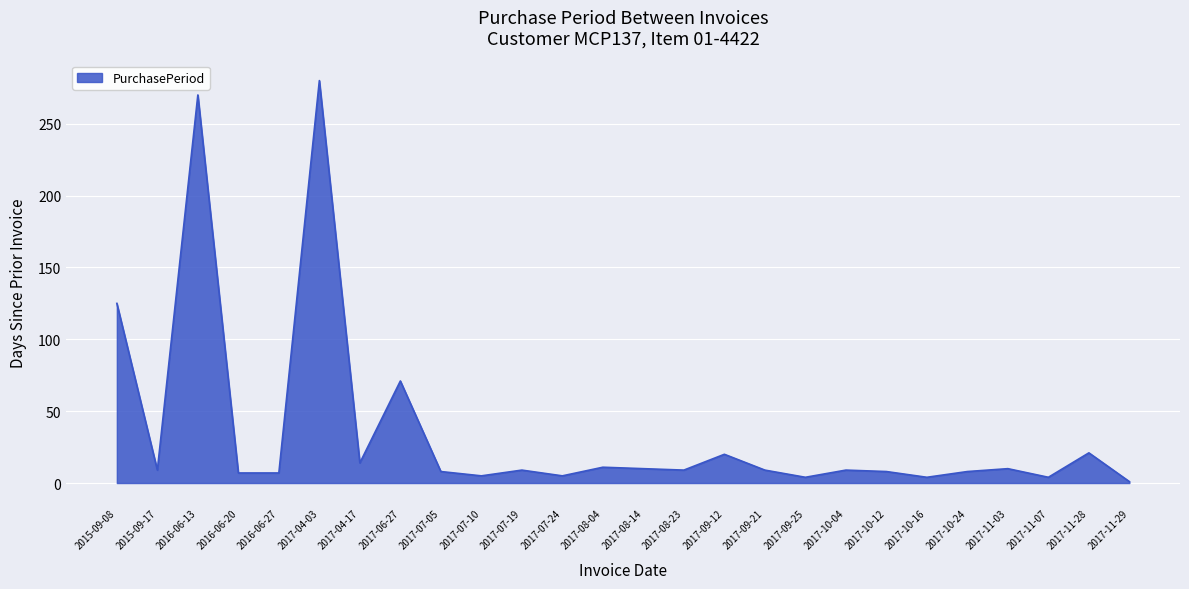

What is the greatest value displayed?

280